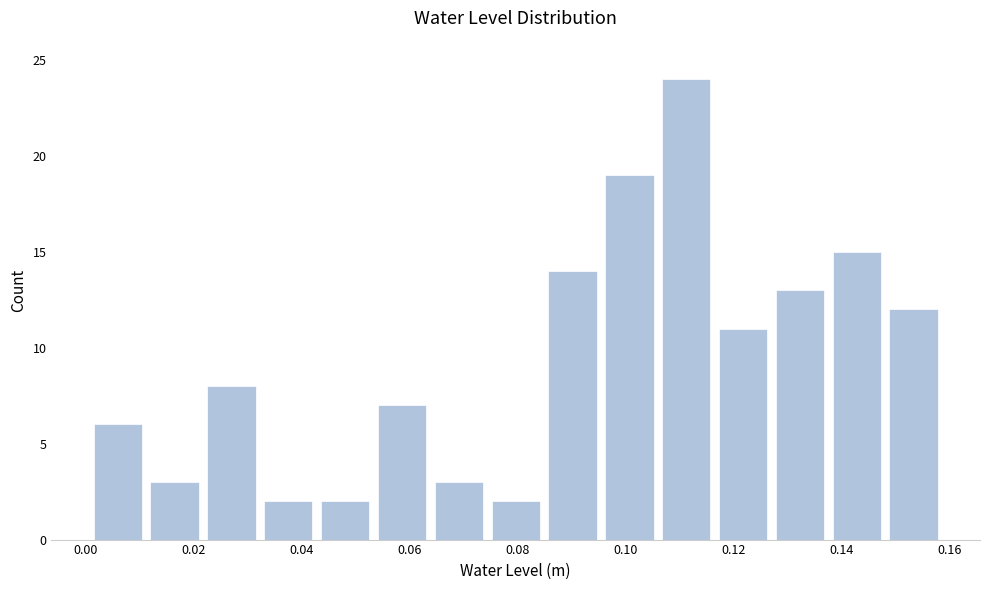

Reading left to right, list every bar in this chart as the range it spans on the x-axis followed by its height. Neither the bar edges nor the heights are printed on the chart, so give them approximately, as read against the axes.

0.000 to 0.012: 6
0.012 to 0.022: 3
0.022 to 0.032: 8
0.032 to 0.042: 2
0.042 to 0.054: 2
0.054 to 0.064: 7
0.064 to 0.074: 3
0.074 to 0.084: 2
0.084 to 0.096: 14
0.096 to 0.106: 19
0.106 to 0.116: 24
0.116 to 0.128: 11
0.128 to 0.138: 13
0.138 to 0.148: 15
0.148 to 0.158: 12